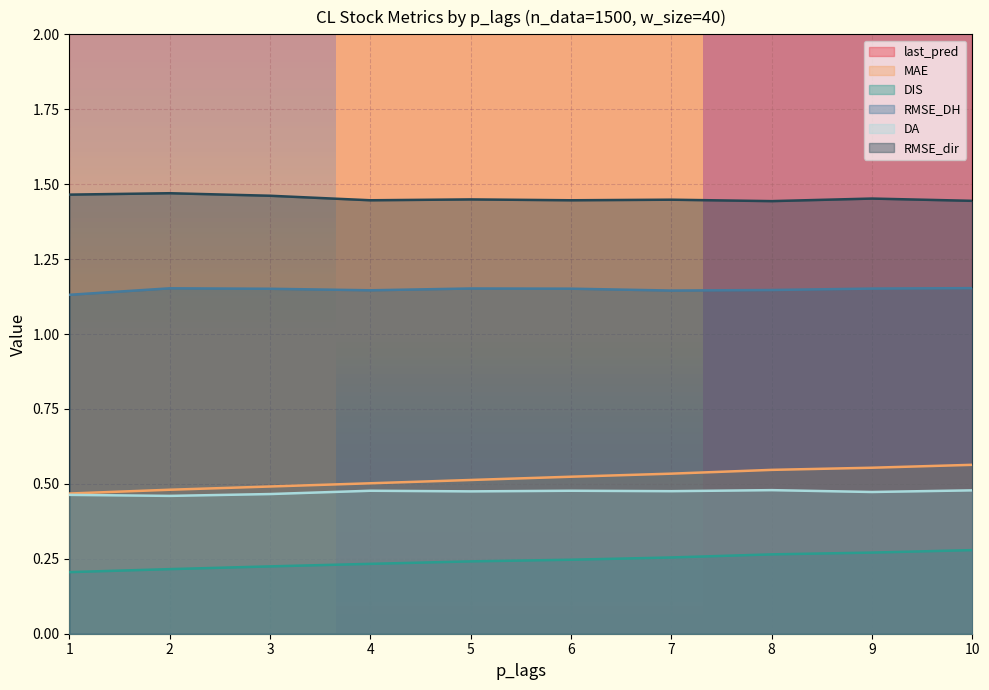

Is the value of RMSE_dir at 9 greater than the value of MAE at 1?

Yes